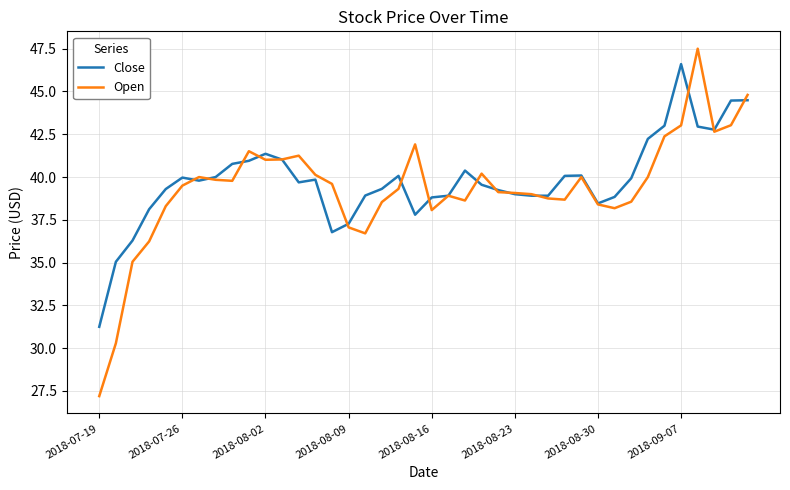

What is the minimum value for Open?

27.2